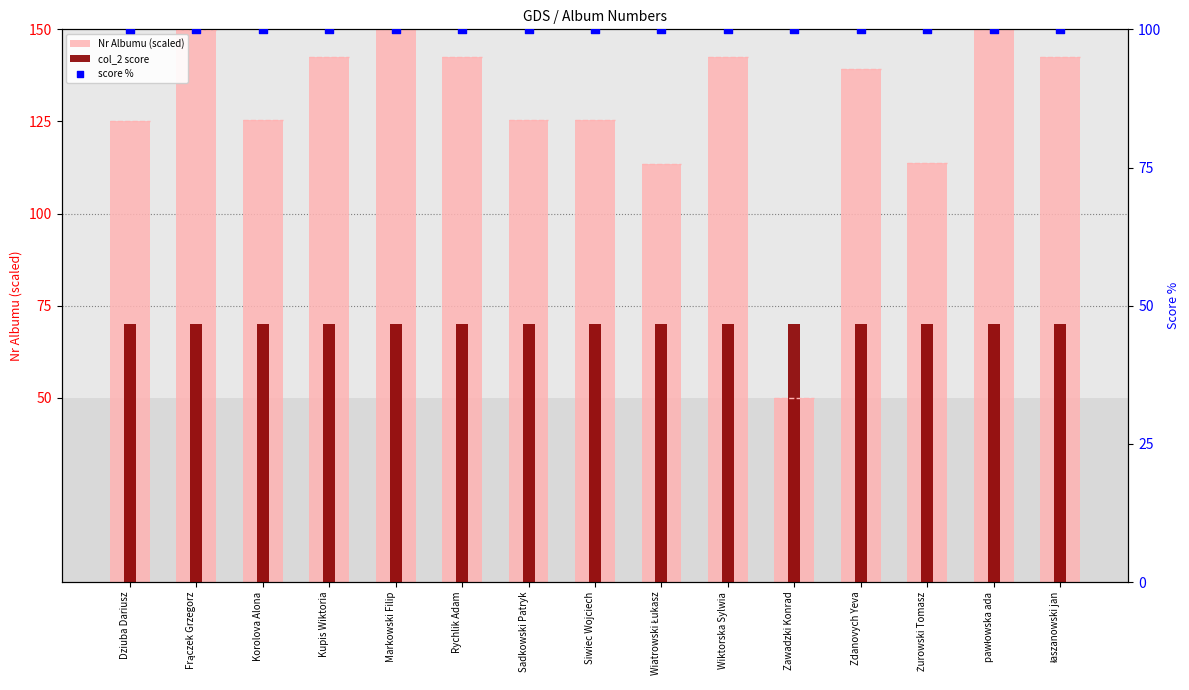

Which series reaches the minimum Y coordinate?

Nr Albumu (scaled)